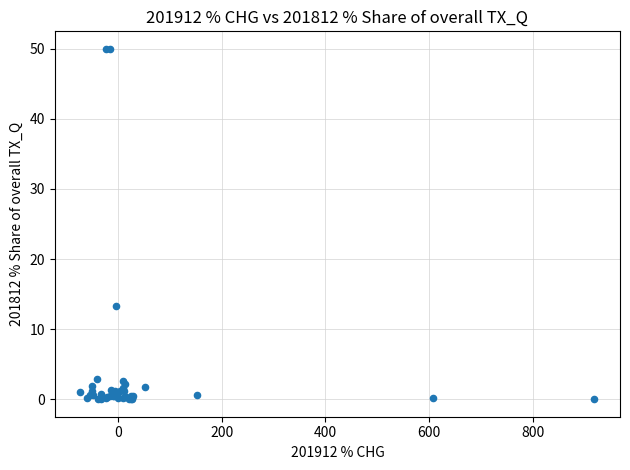

What Y value in the scatter plot is closest to 25?

13.3